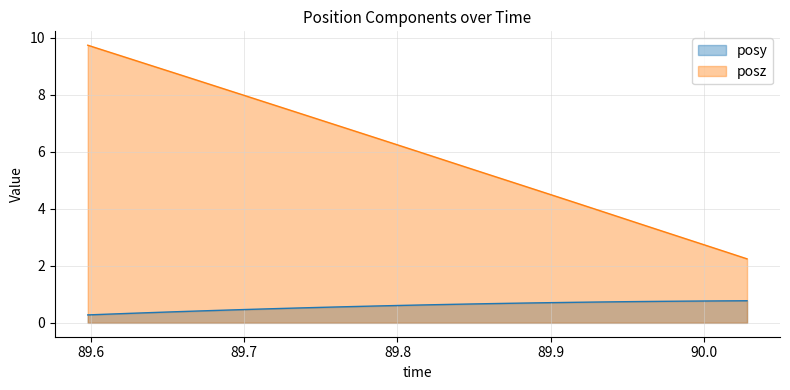

What is the lowest value of the posy series?

0.3